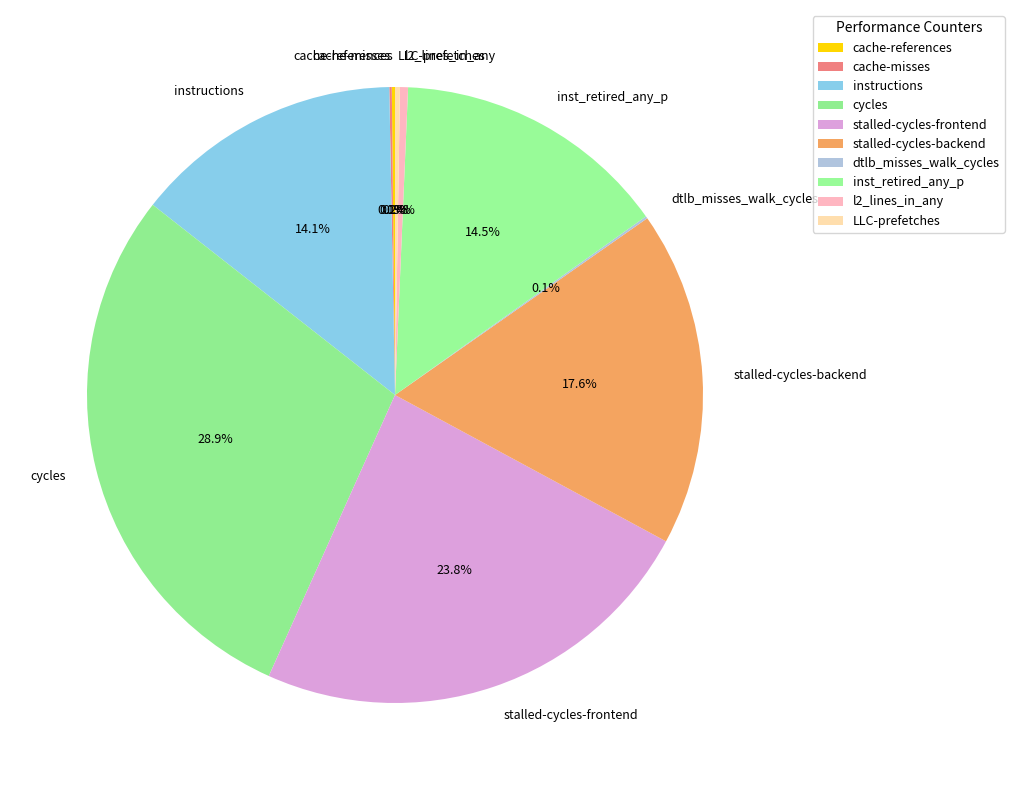

Approximately how many times larger is the value at instructions compared to stalled-cycles-backend?

0.8